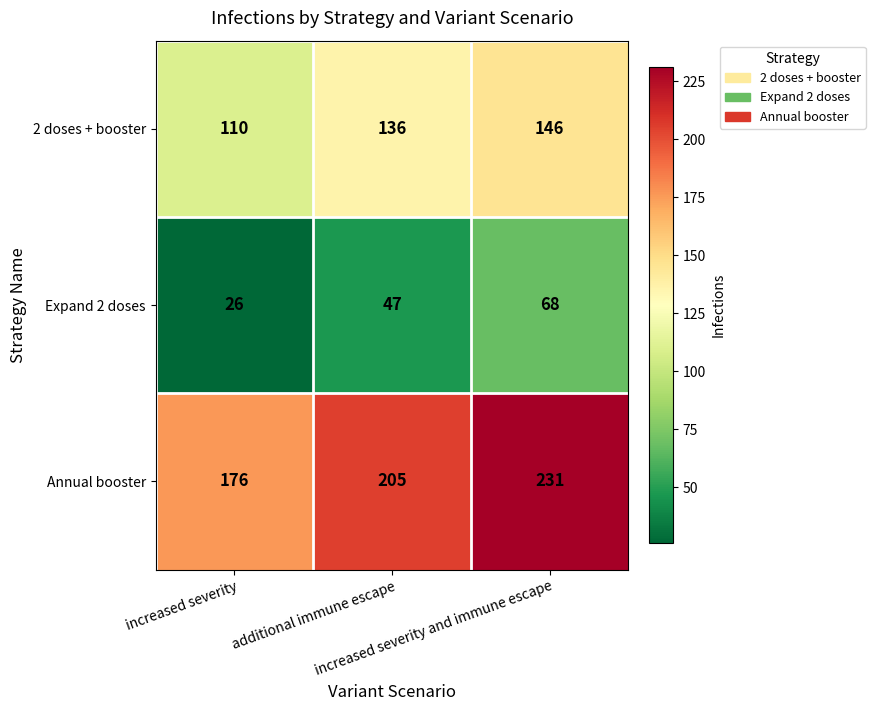

How many Annual booster values are between 176 and 231?

3